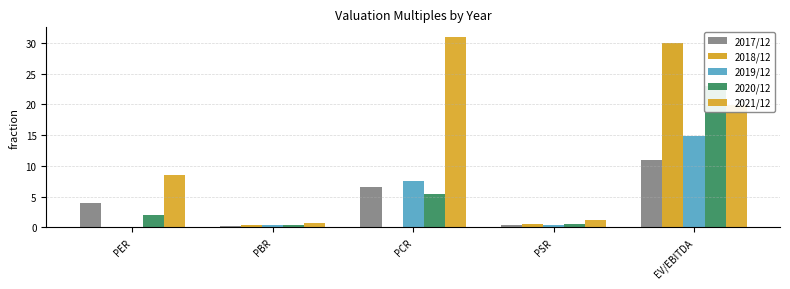

Is it true that 2018/12 equals 0.3 at PSR?

False